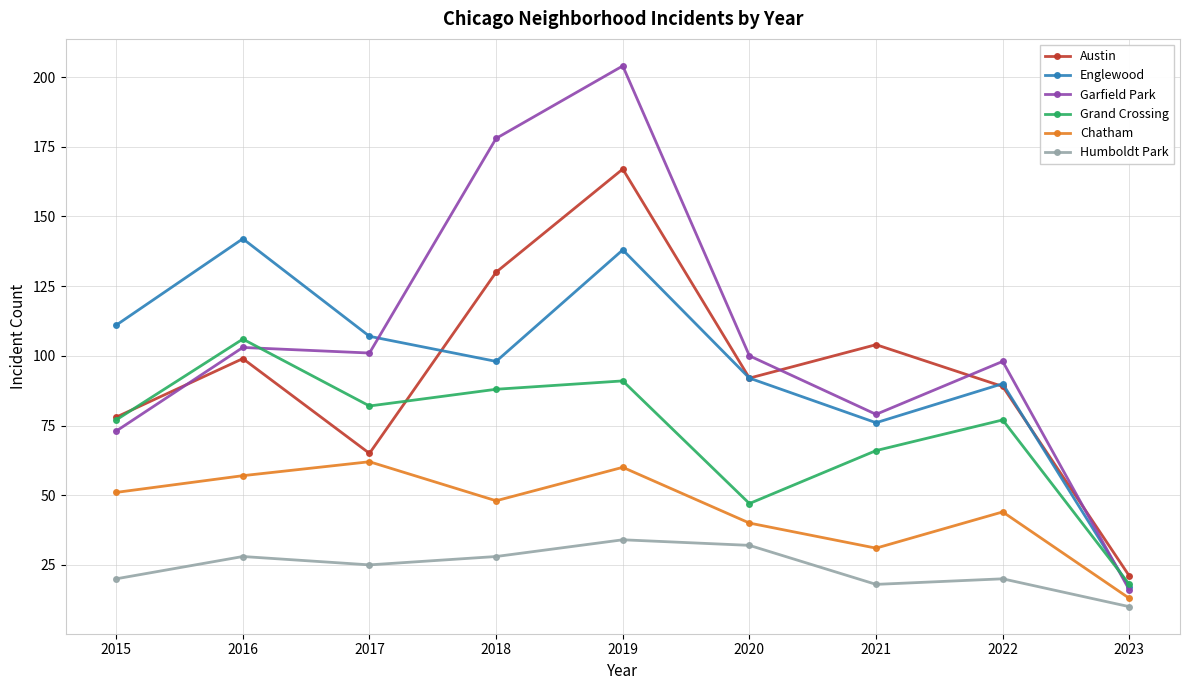

What is the average value of the Garfield Park series?

106